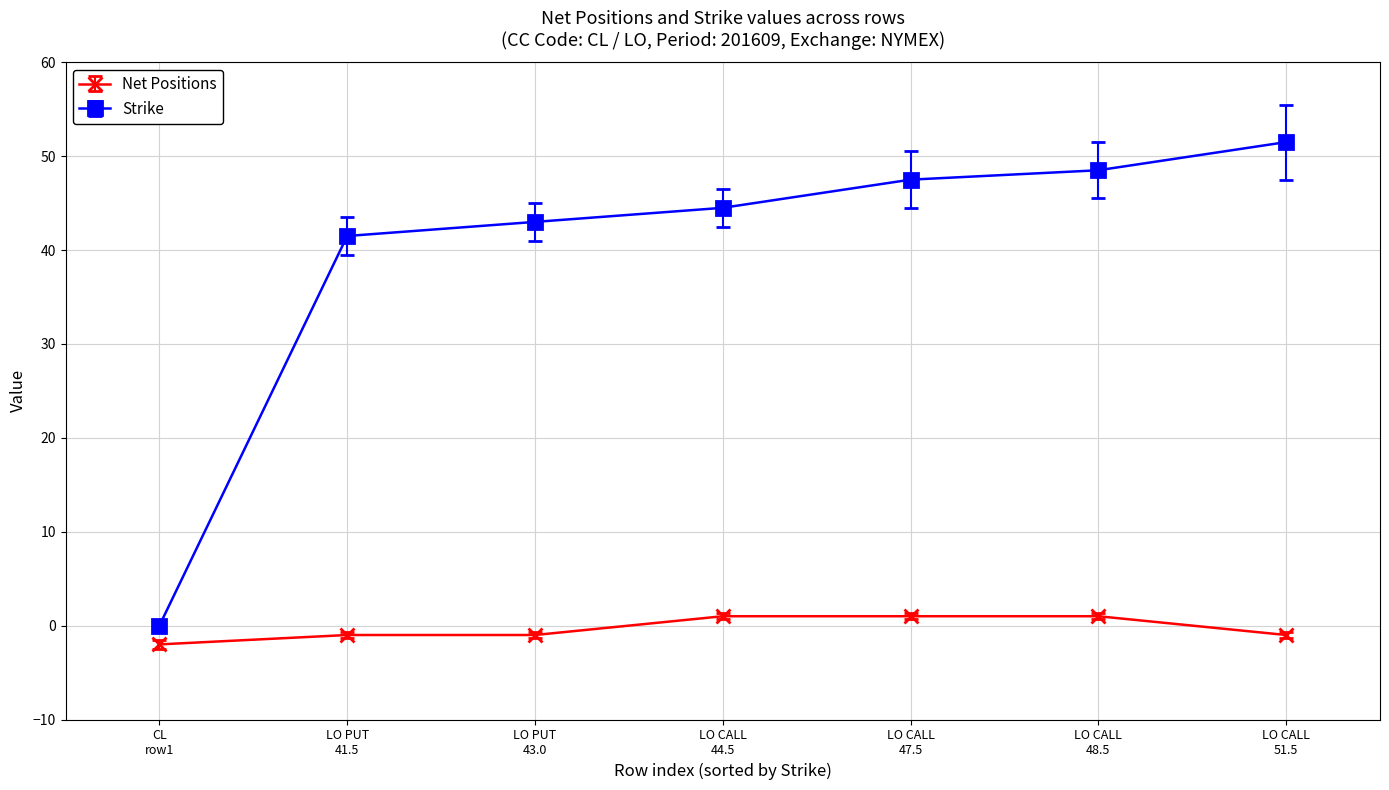

Rank the series by their average value, from highest to lowest.

Strike, Net Positions